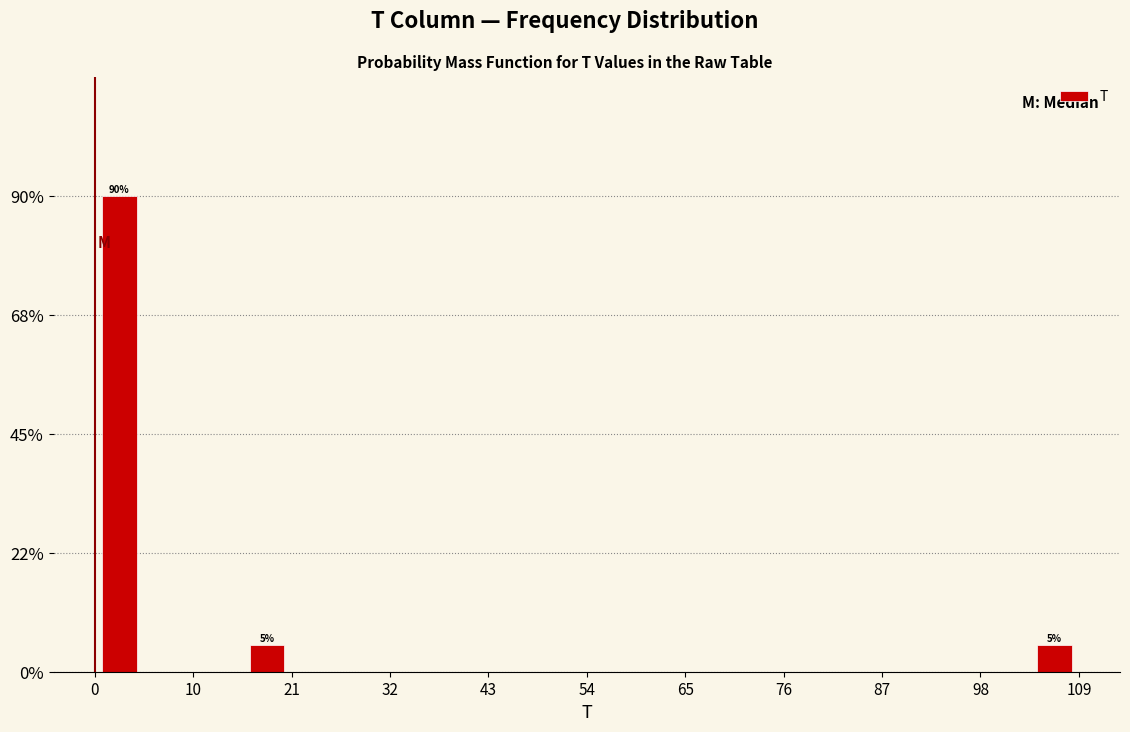

Around what value on the x-axis is the tallest bar? Give the approximate position of its centre, as read against the axis.

2